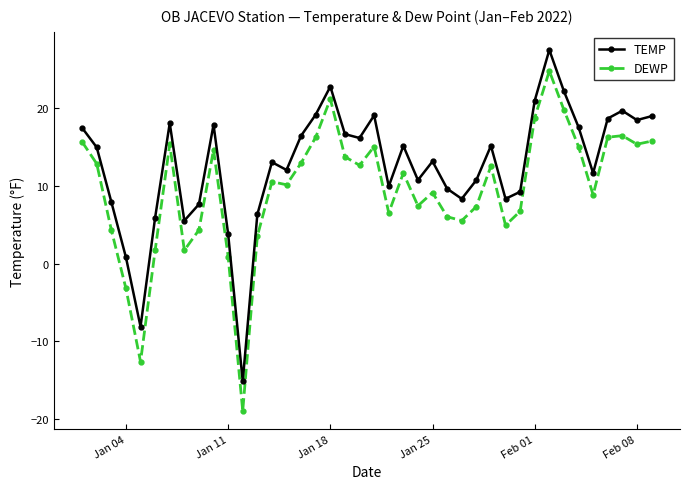

List the series in order of their overall mean, highest first.

TEMP, DEWP